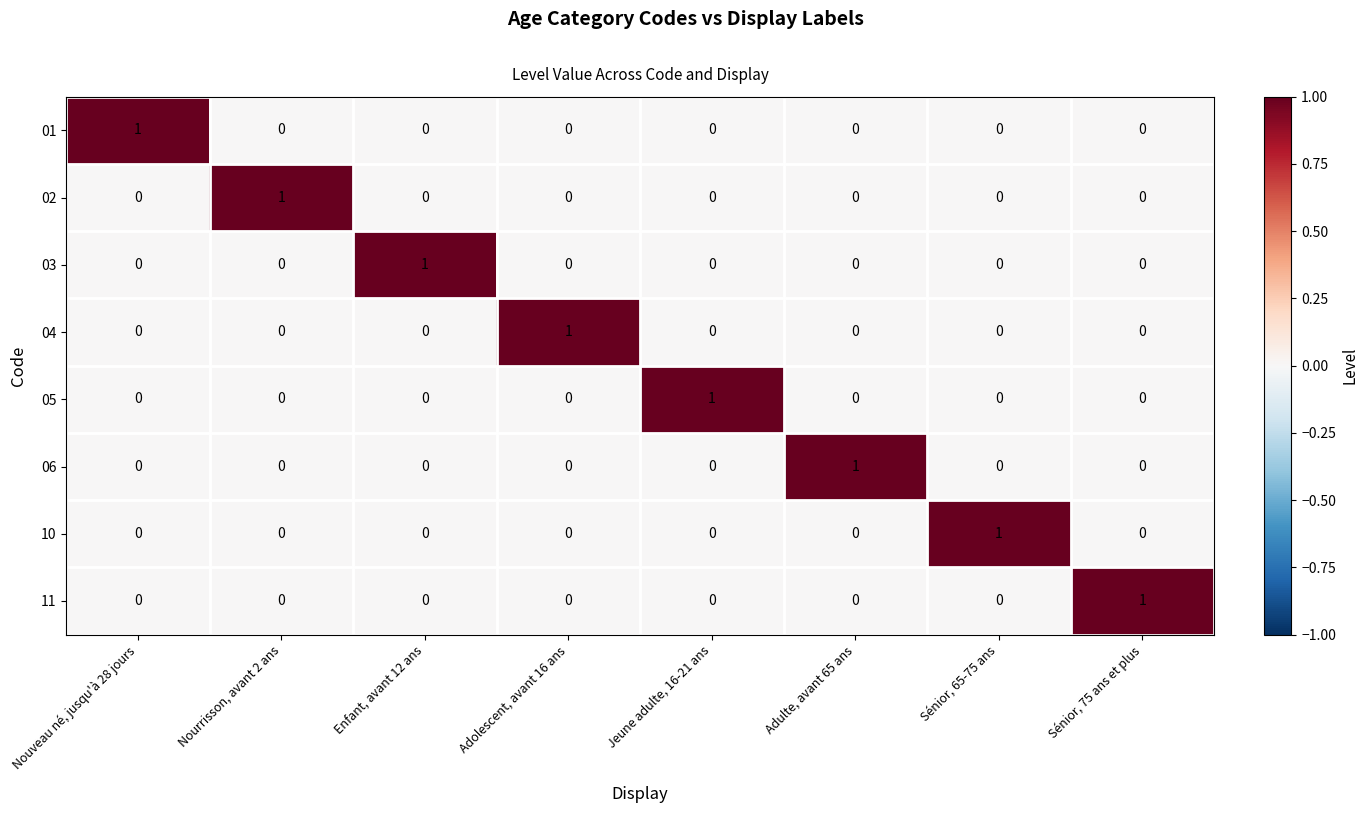

At how many categories does at least one series exceed 0?

8